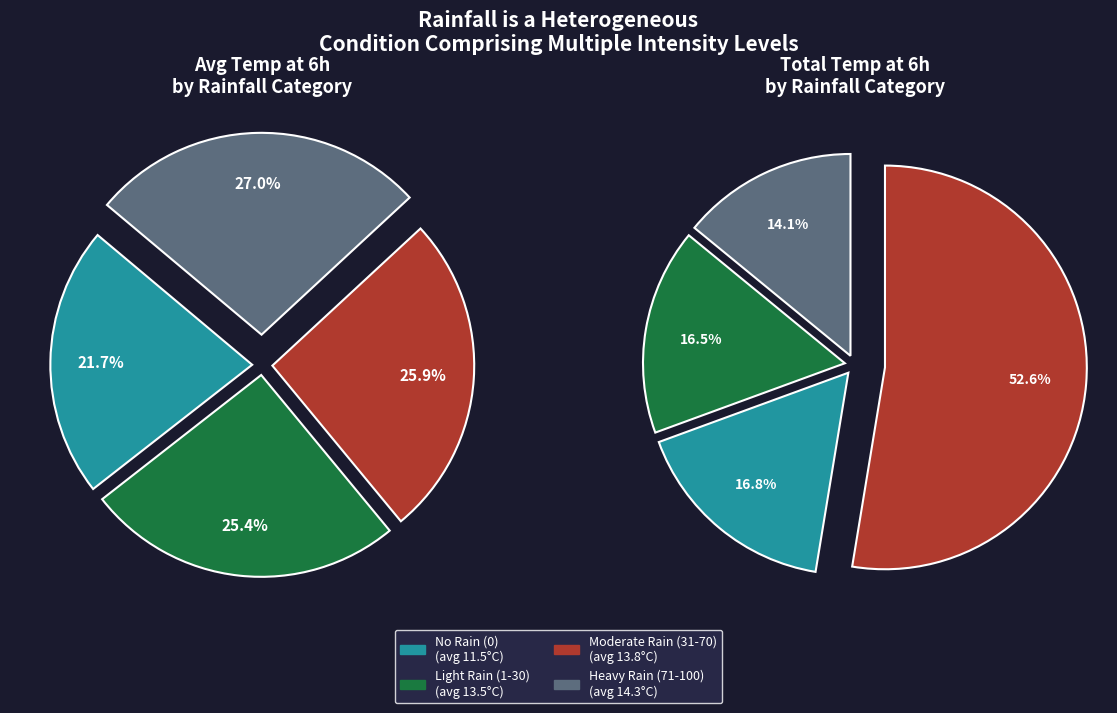

Combined, do 10 and 95 account for over 50%?

No